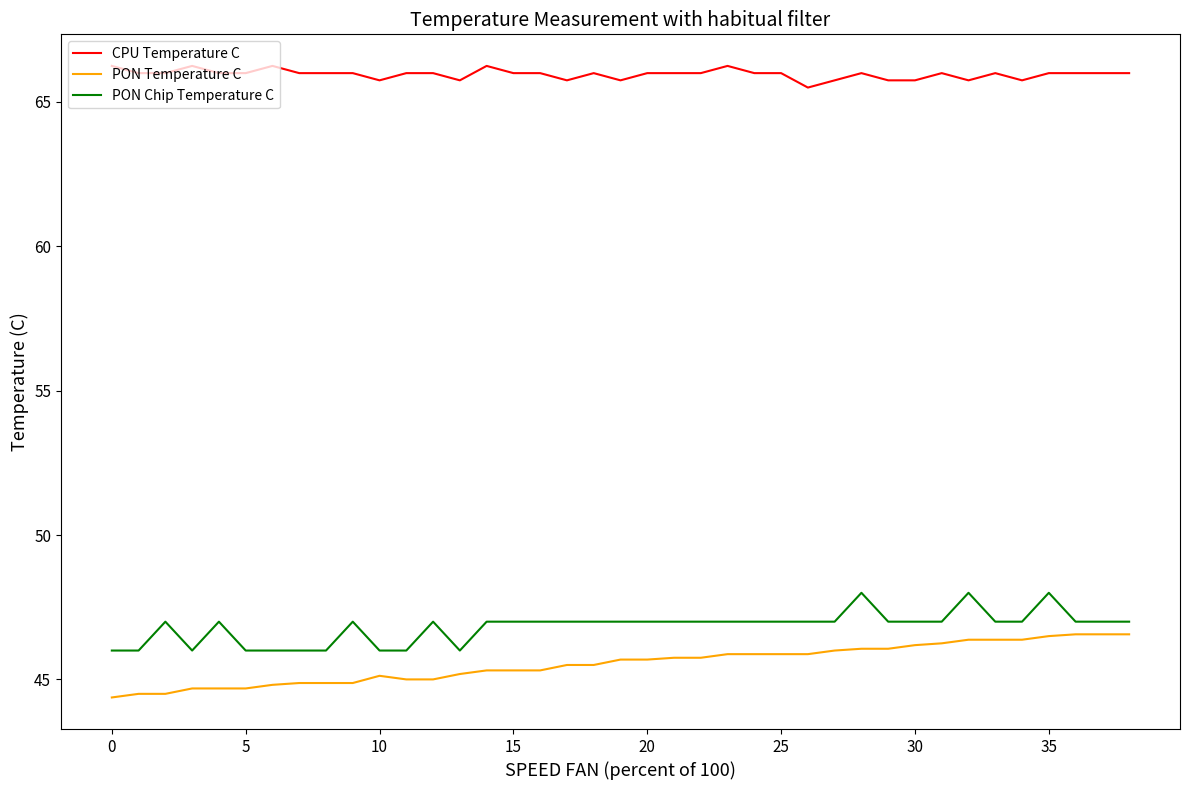

Does the chart have visible grid lines?

No